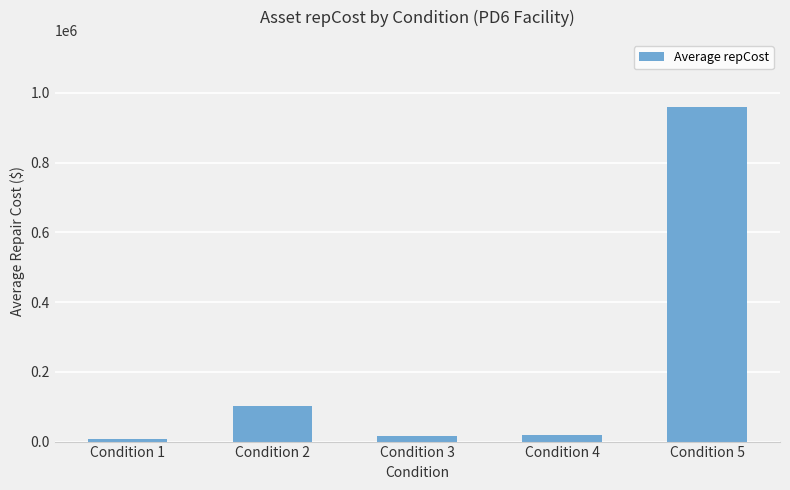

What is the value of the 5th bar from the left?

960000.0